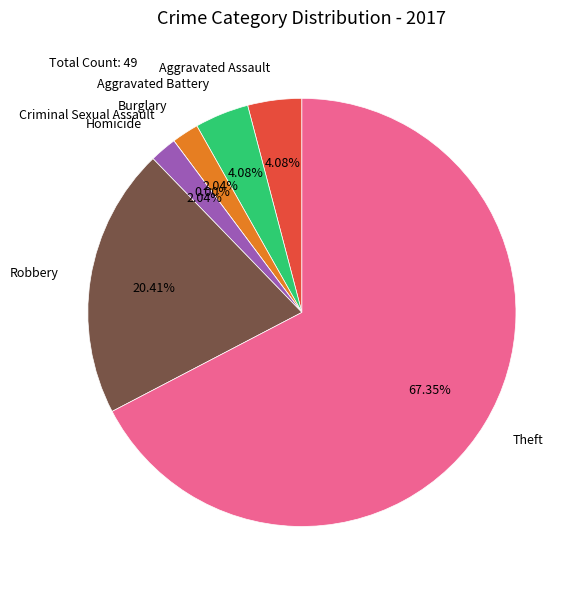

Which slice is the largest?

Theft